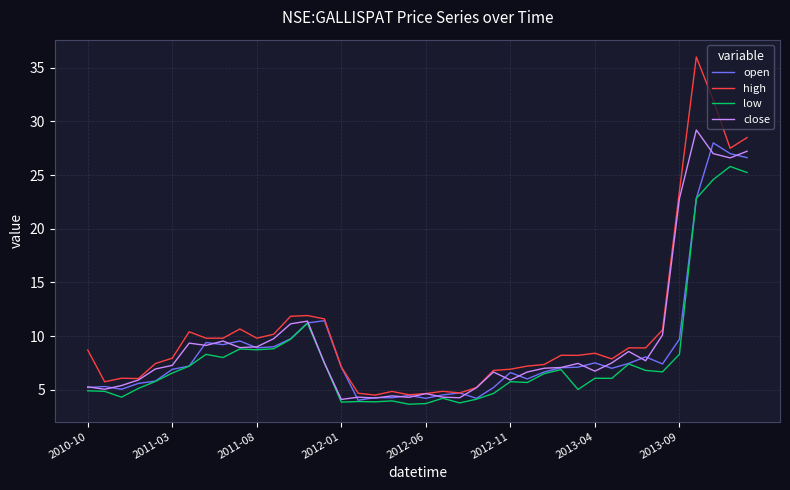

Which series has the widest spread of values?

high